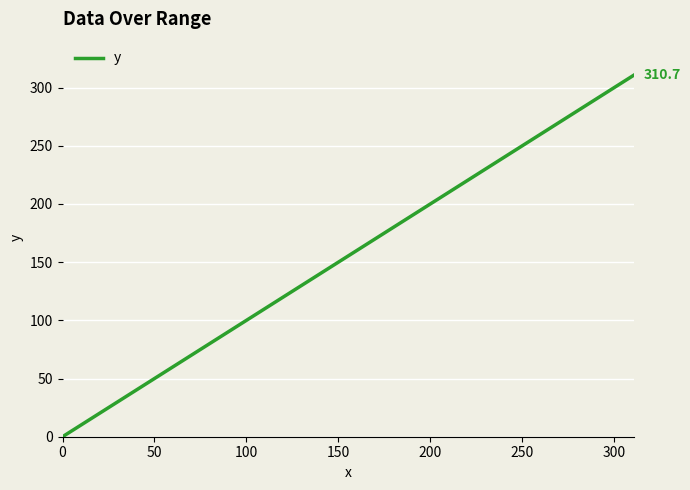

Reading left to right, transcribe all the data shown in this chart.

0.0	6.9	13.9	20.8	27.8	35.2	41.9	49.8	57.9	64.9	73.5	81.6	90.6	98.9	107.1	115.7	124.9	133.7	143.1	151.8	161.1	169.8	178.5	187.9	196.3	205.2	213.0	221.5	229.5	237.5	245.3	253.4	260.8	267.9	275.1	282.0	289.7	296.6	303.5	310.7